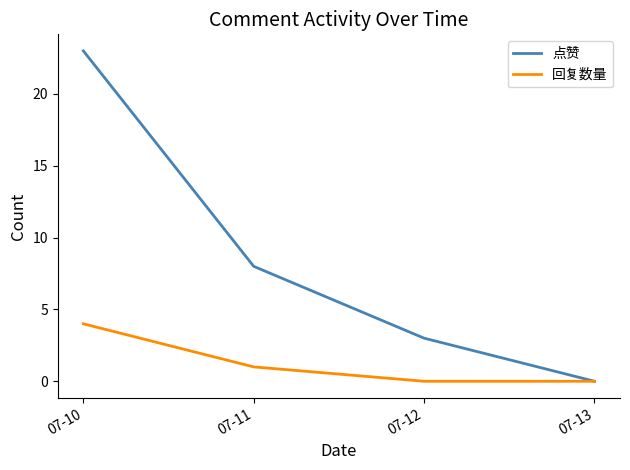

At which label does 回复数量 first exceed 1?

07-10